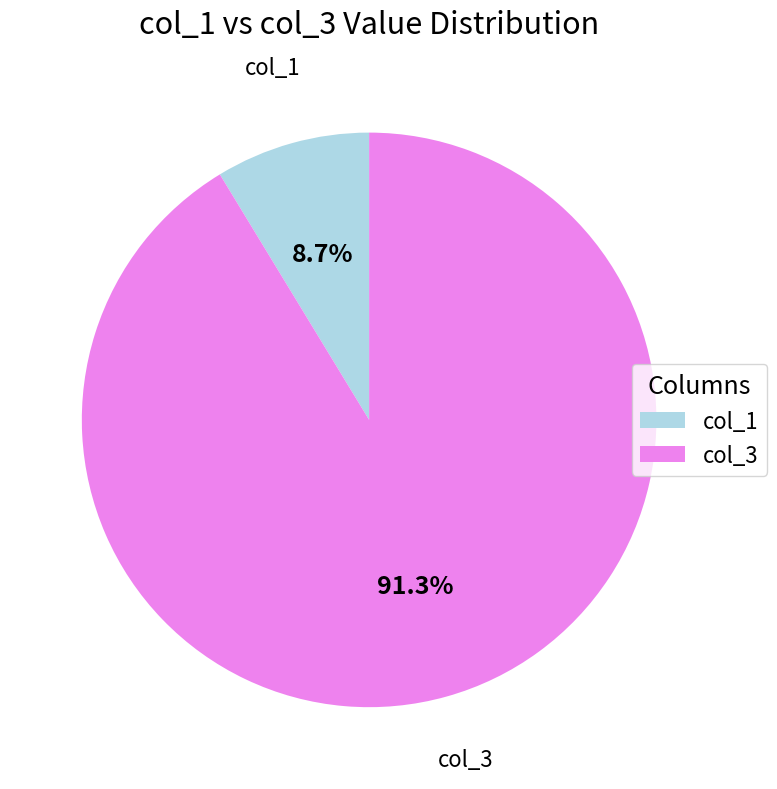

What is the total percentage of col_1 and col_3?

100.0%